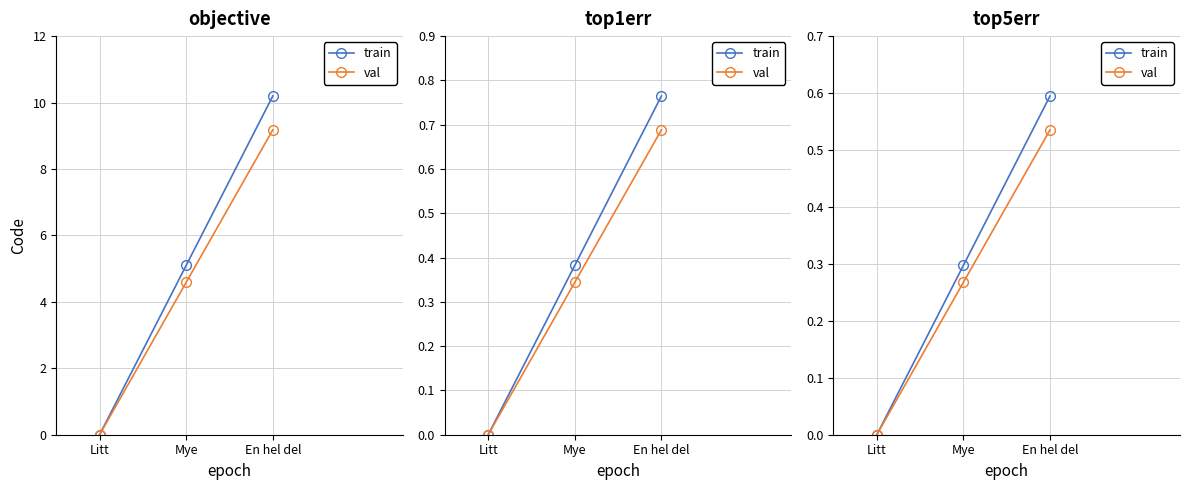

At which category is the sum across all series the highest?

En hel del